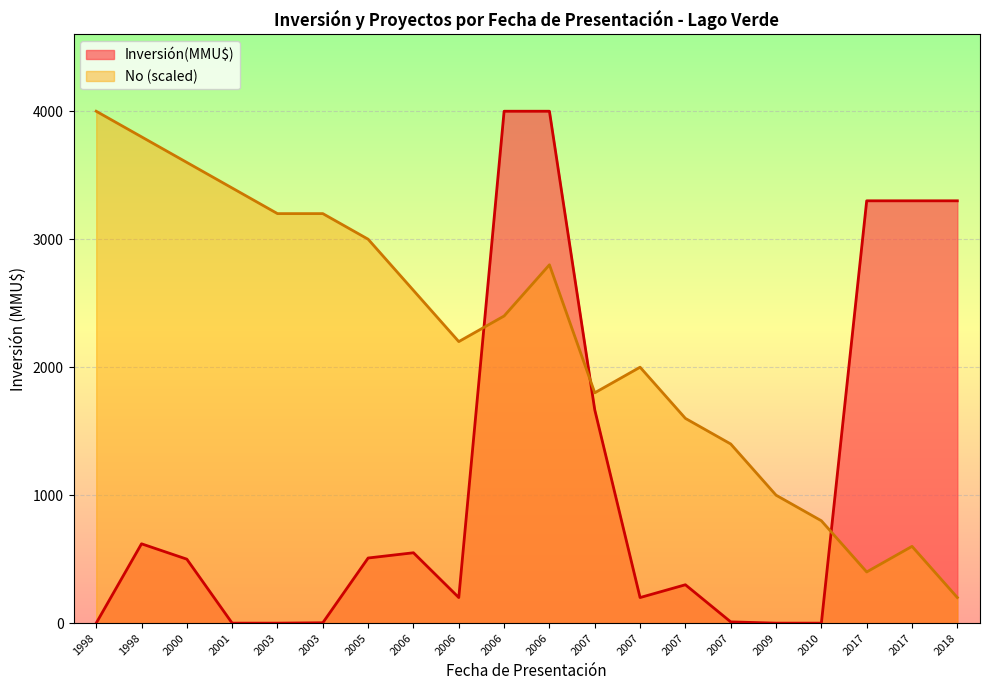

At 2006-03, list the series in order from smallest to largest.

No, Inversión(MMU$)